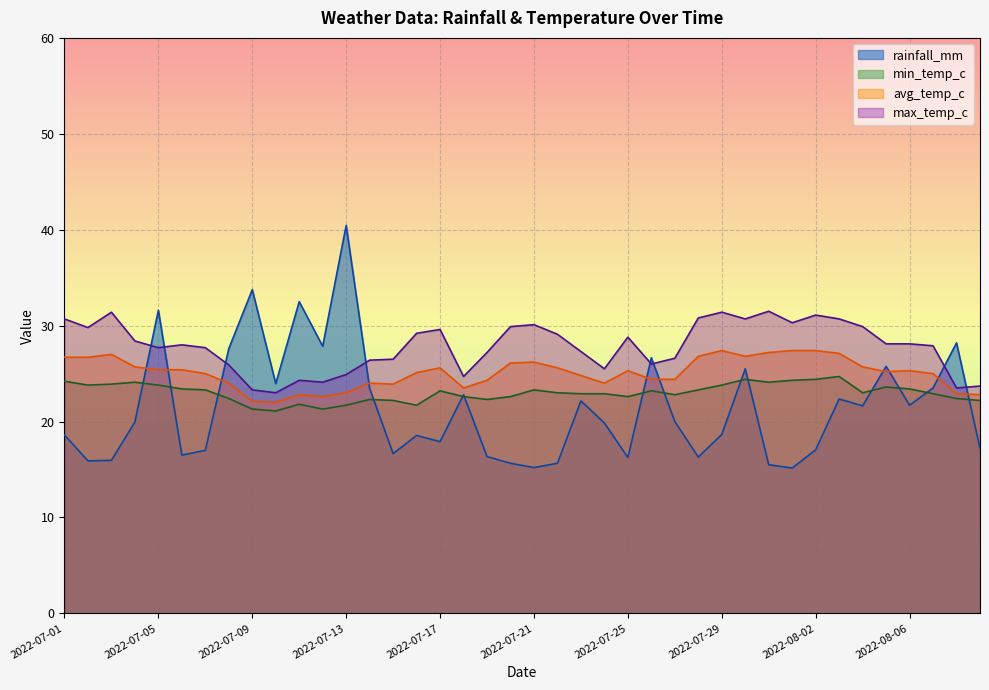

What is the total value across all series at 2022-07-19?

90.2